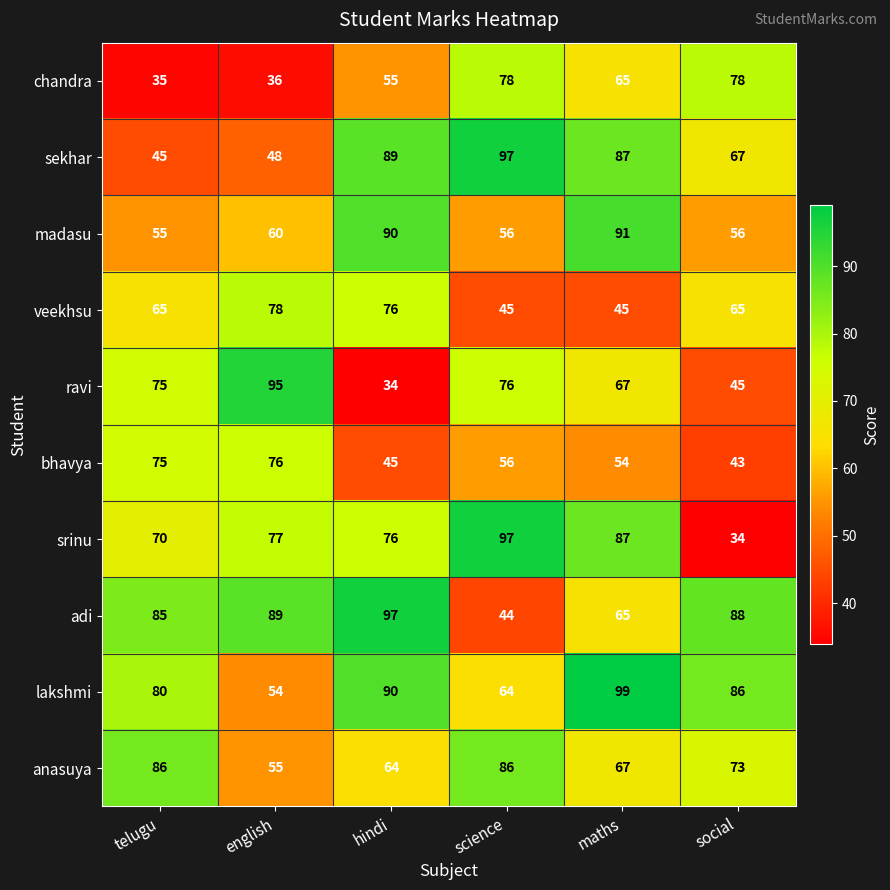

What is the minimum value for bhavya?

43